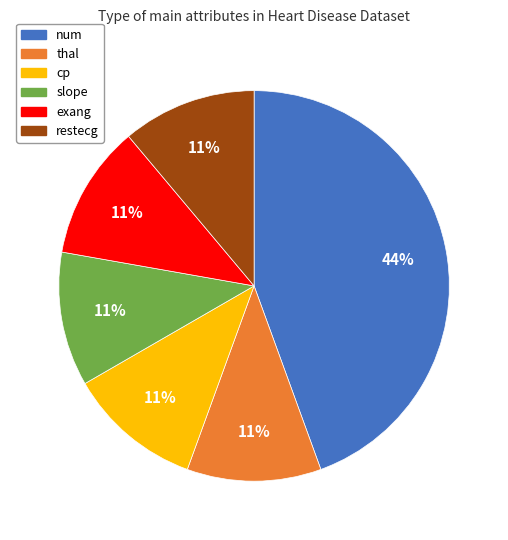

Does restecg represent more than half of the total?

No